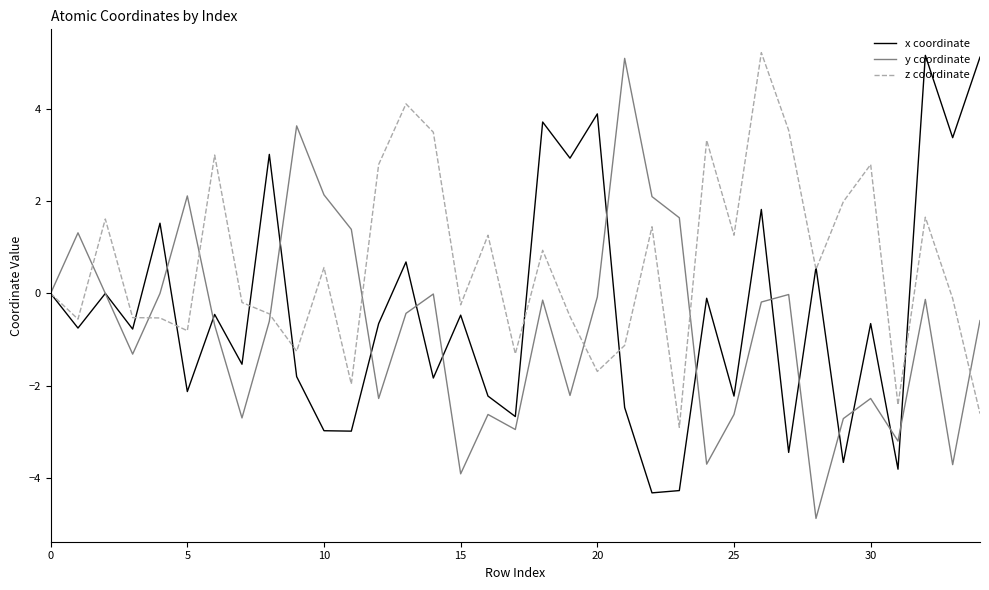

In z coordinate, how many points are higher than both neighbors (excluding endpoints)?

11